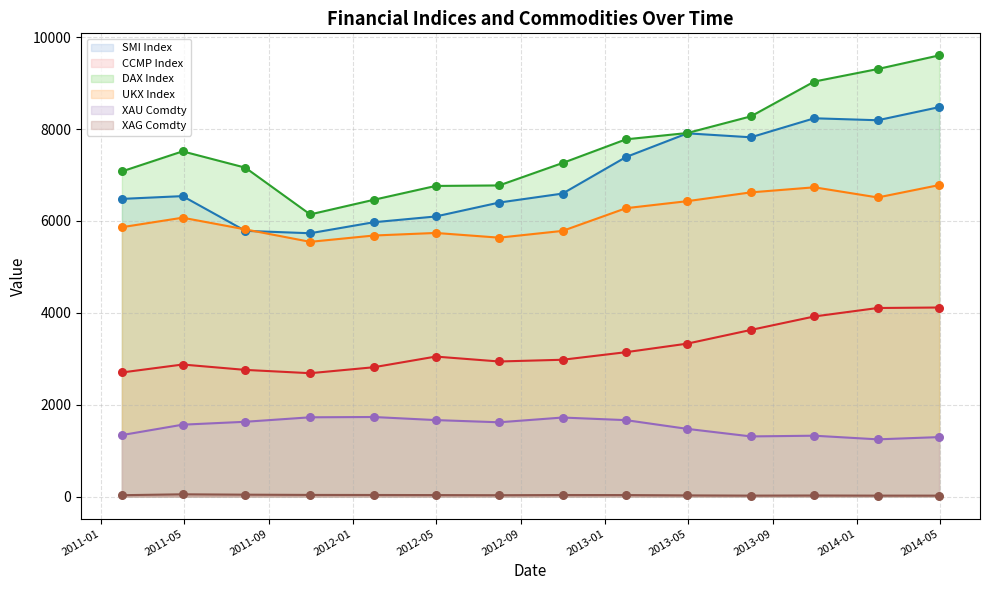

Is the value of XAU Comdty at 2014-01-31 greater than the value of CCMP Index at 2014-04-30?

No